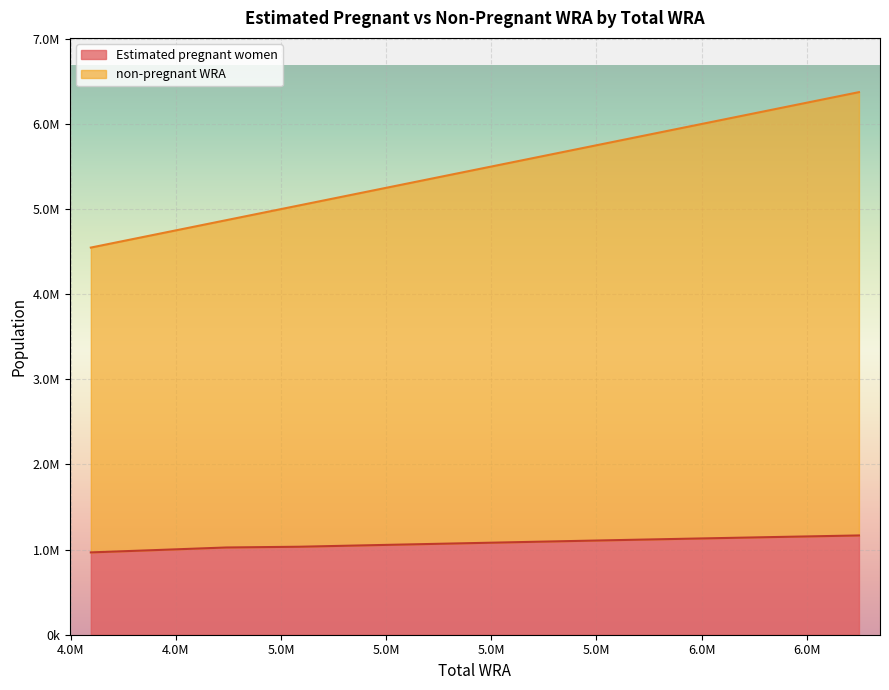

Reading left to right, list all the values displayed in this chart.

Estimated pregnant women: 4548000=967125.8	4704000=994734.6	4870000=1024877.5	5043000=1033540.8	5222000=1052404.5	5406000=1071379.7	5590000=1090378.8	5778000=1109441.1	5972000=1128452.6	6170000=1147346.8	6374000=1166145.5
non-pregnant WRA: 4548000=4548000.0	4704000=4704000.0	4870000=4870000.0	5043000=5043000.0	5222000=5222000.0	5406000=5406000.0	5590000=5590000.0	5778000=5778000.0	5972000=5972000.0	6170000=6170000.0	6374000=6374000.0